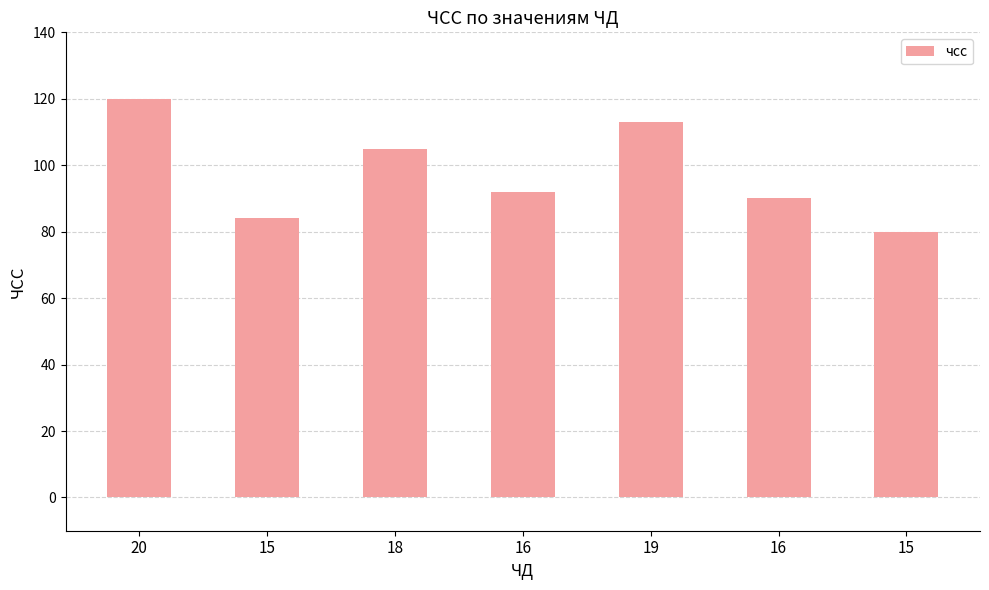

True or false: the data shows 33 at 16.

False